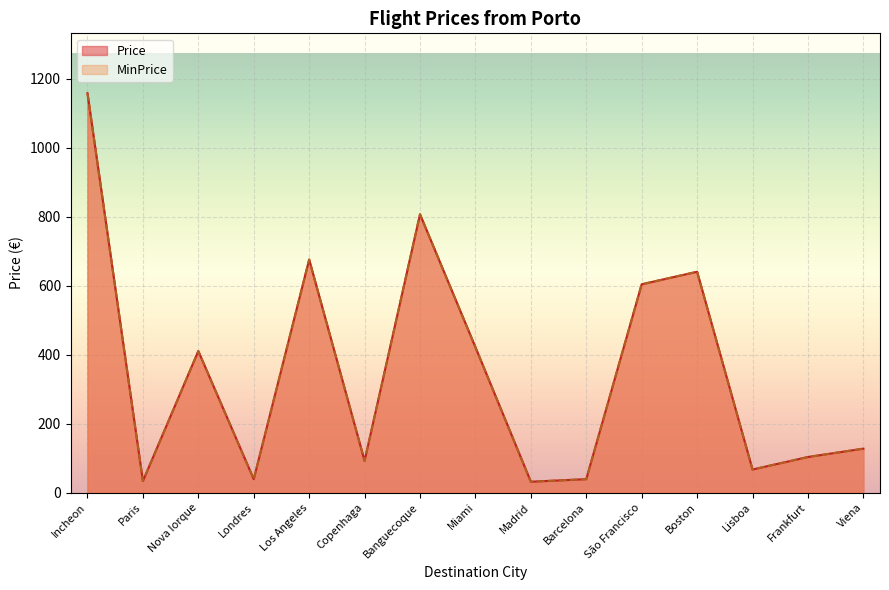

How many values in the MinPrice series exceed 127?

8